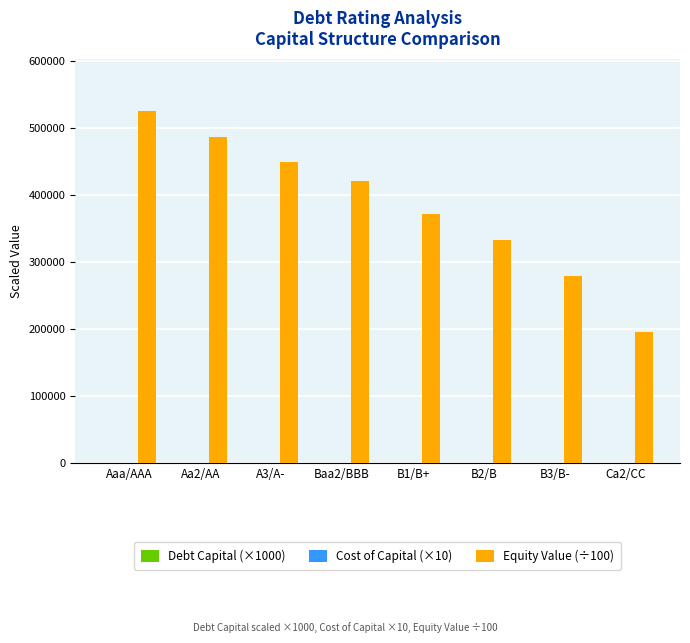

The value of Equity Value (÷100) at Ca2/CC is 195193.0. True or false?

True